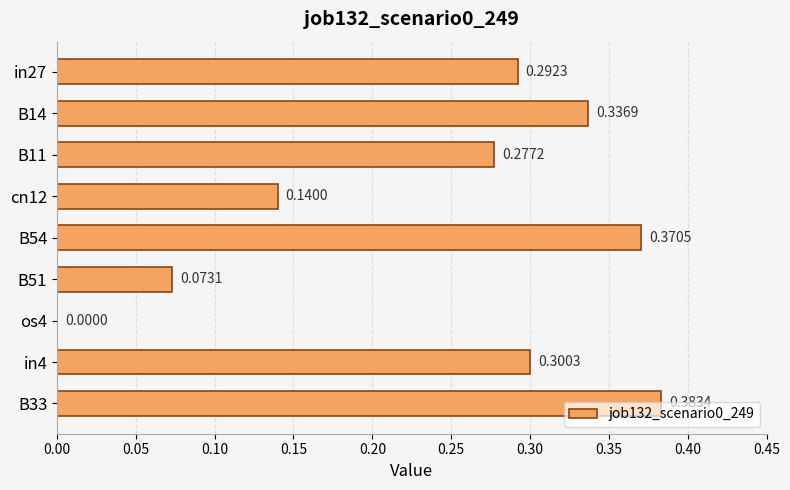

What is the sum of all values?

2.2